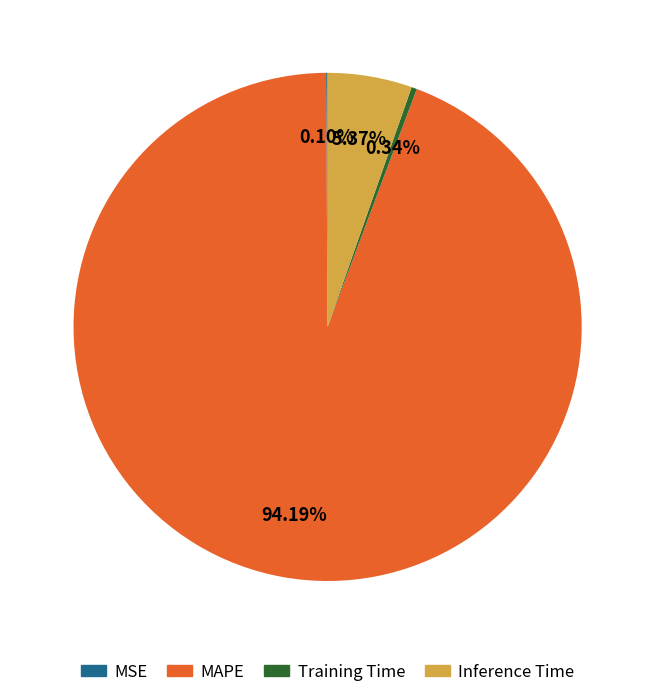

What is the largest slice in the pie chart?

MAPE